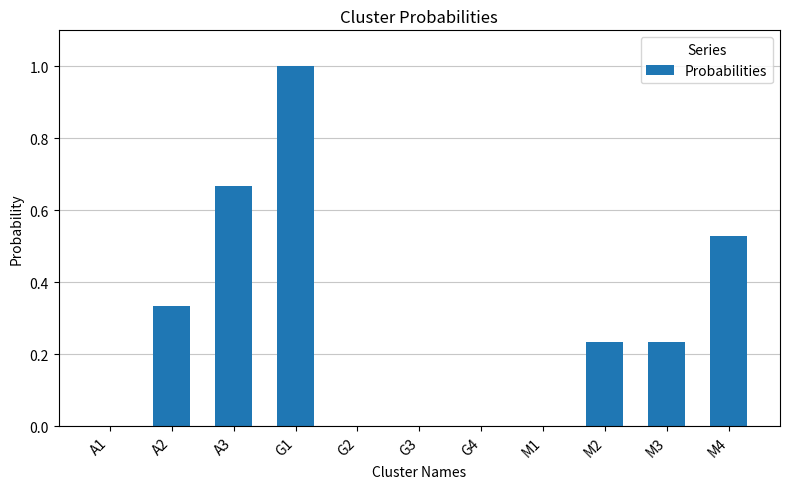

What is the sum of all values?

3.0